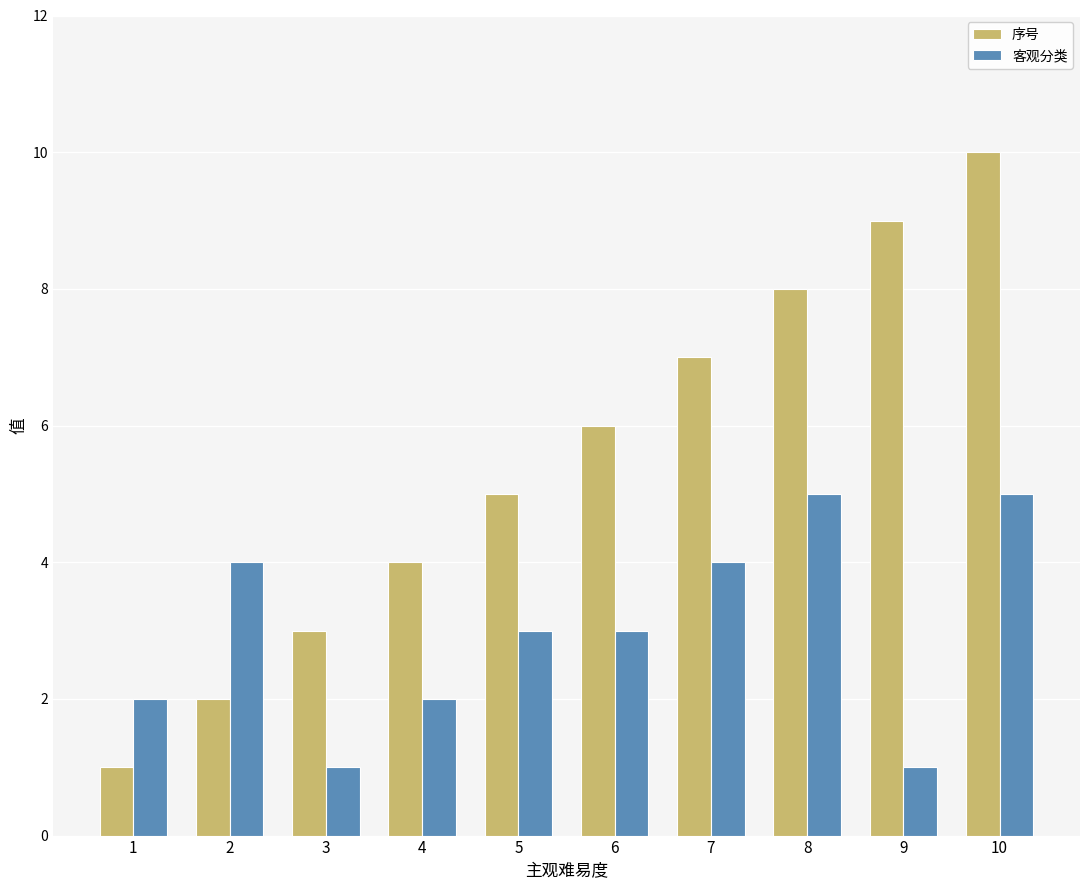

Reading left to right, list all the values displayed in this chart.

序号: 1=1	2=2	3=3	4=4	5=5	6=6	7=7	8=8	9=9	10=10
客观分类: 1=2	2=4	3=1	4=2	5=3	6=3	7=4	8=5	9=1	10=5